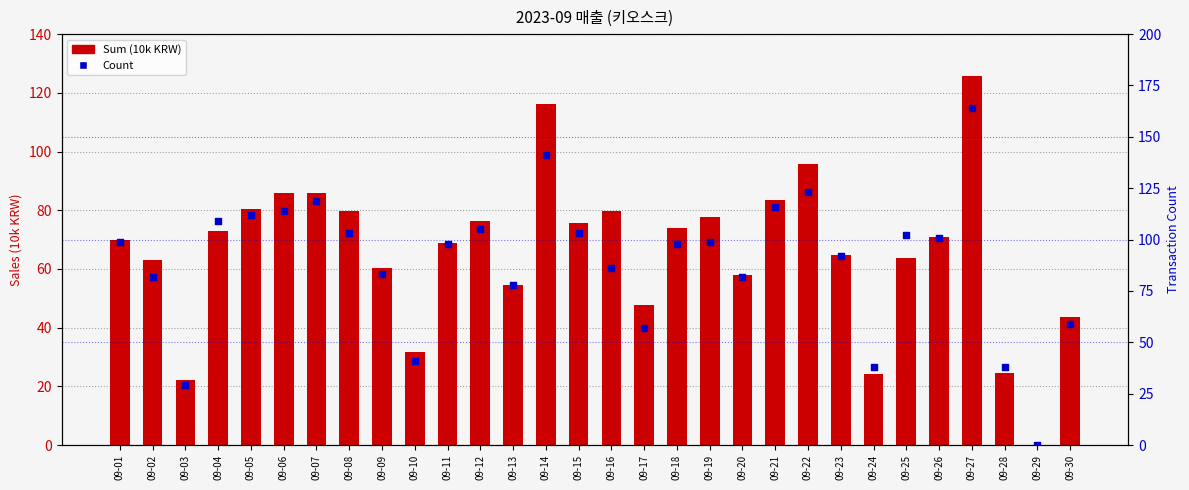

Which series contains the highest Y value?

Count